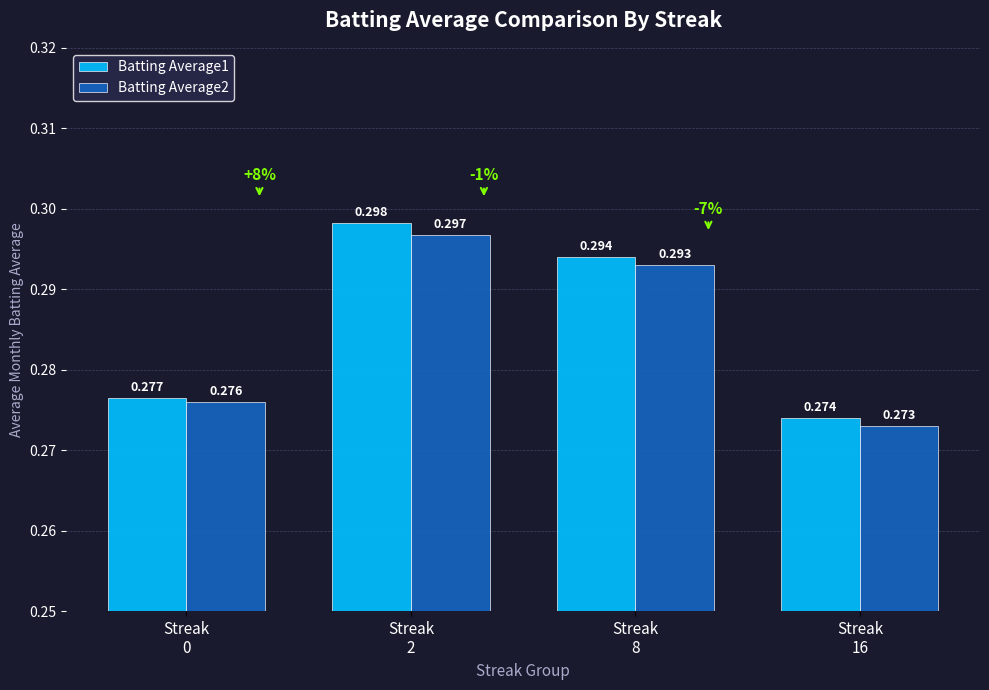

Which category has the highest value in the Batting Average2 series?

Streak
2